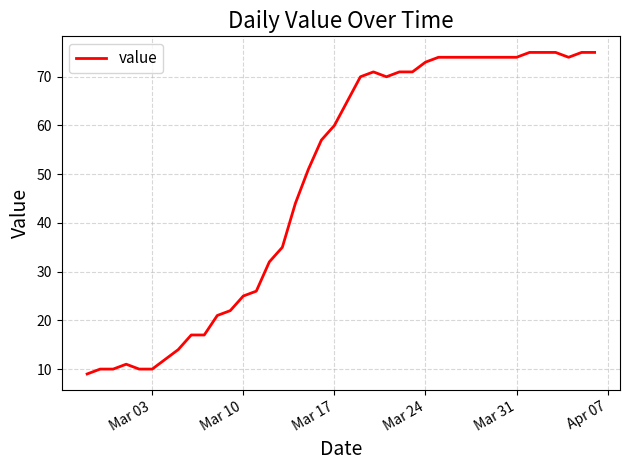

What is the difference between the maximum and minimum values?

66